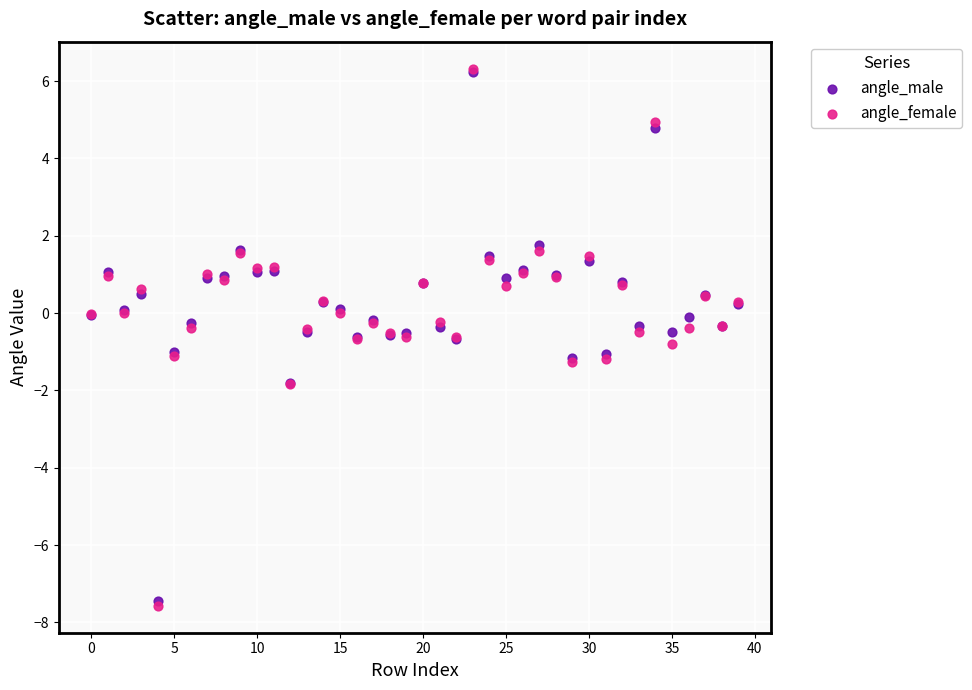

What are all the series names shown in the legend?

angle_male, angle_female